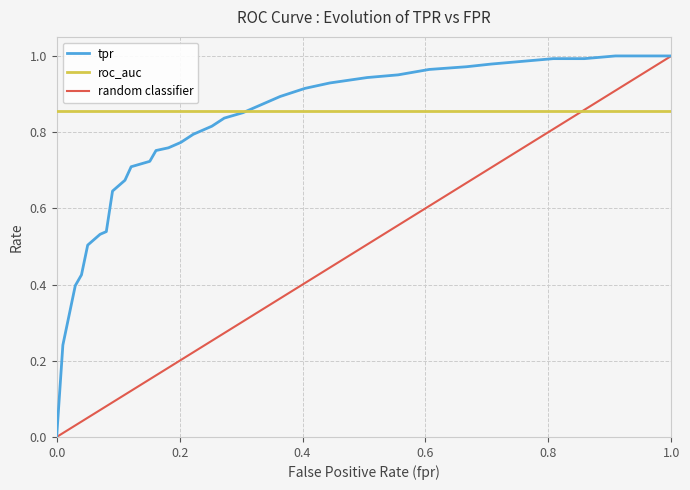

True or false: roc_auc has a value of 1.3 at 1.0.

False